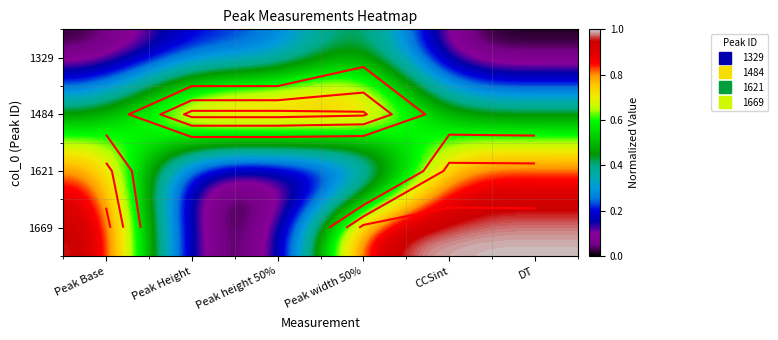

Which has a higher value, Peak Base or CCSint?

Peak Base